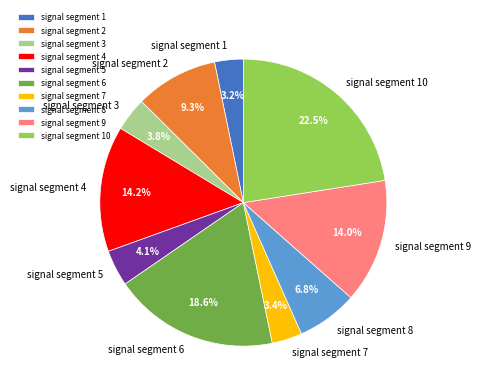

Between signal segment 7 and signal segment 5, which is larger?

signal segment 5